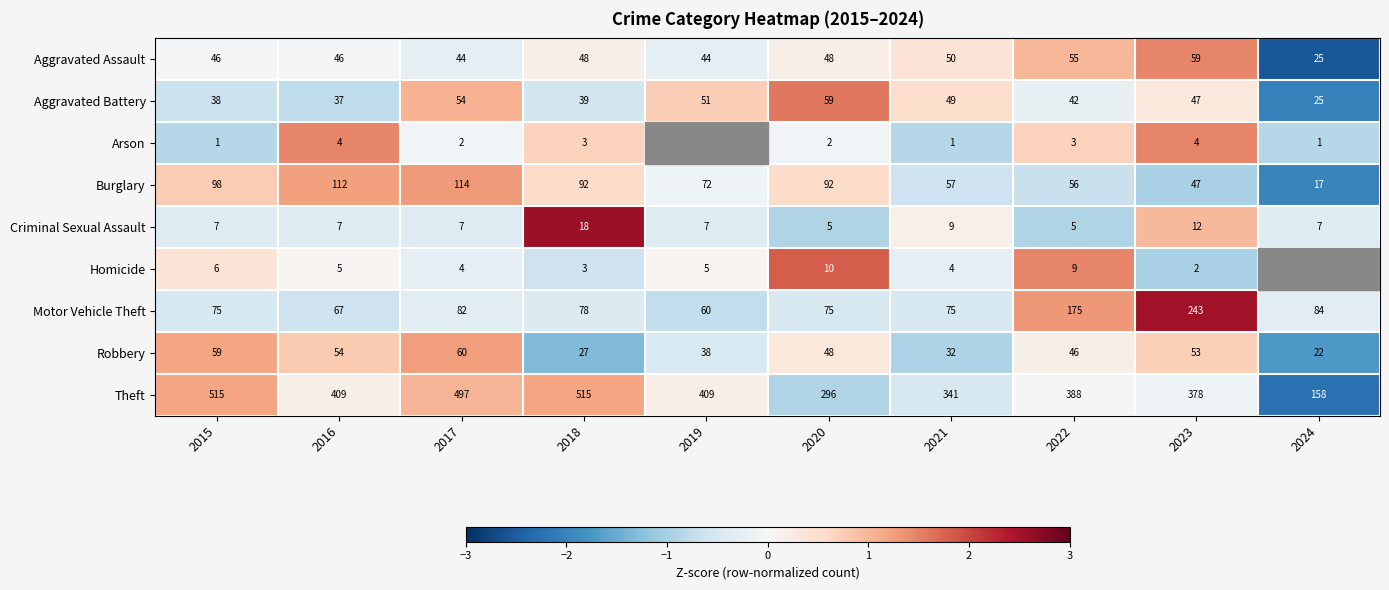

How many values in the Robbery series are below 48?

5